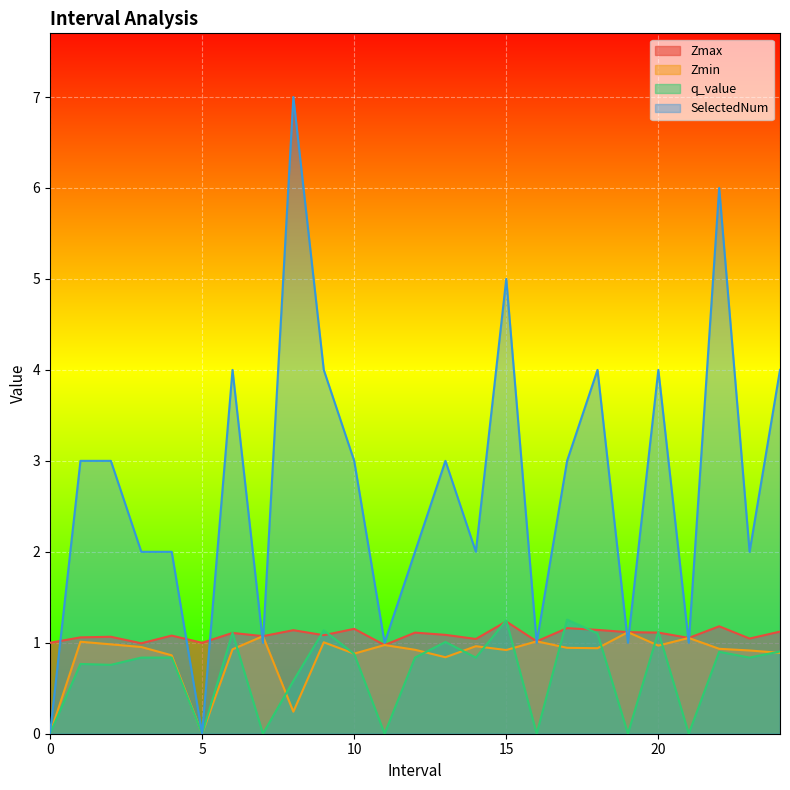

At how many categories does at least one series exceed 6?

1